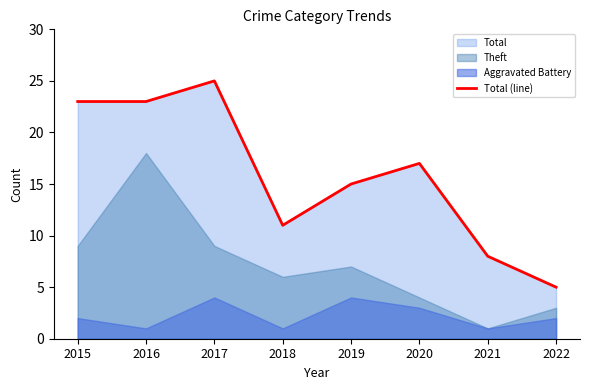

Reading right to left, extract all data points from this chart.

2022=5	2021=8	2020=17	2019=15	2018=11	2017=25	2016=23	2015=23